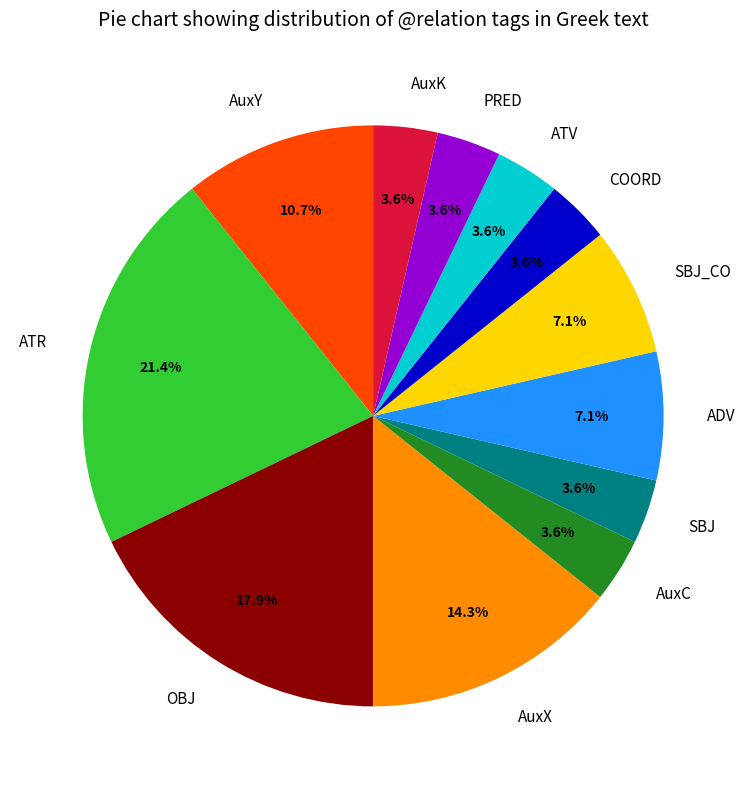

To the nearest percent, what percentage of the pie is AuxK?

4%